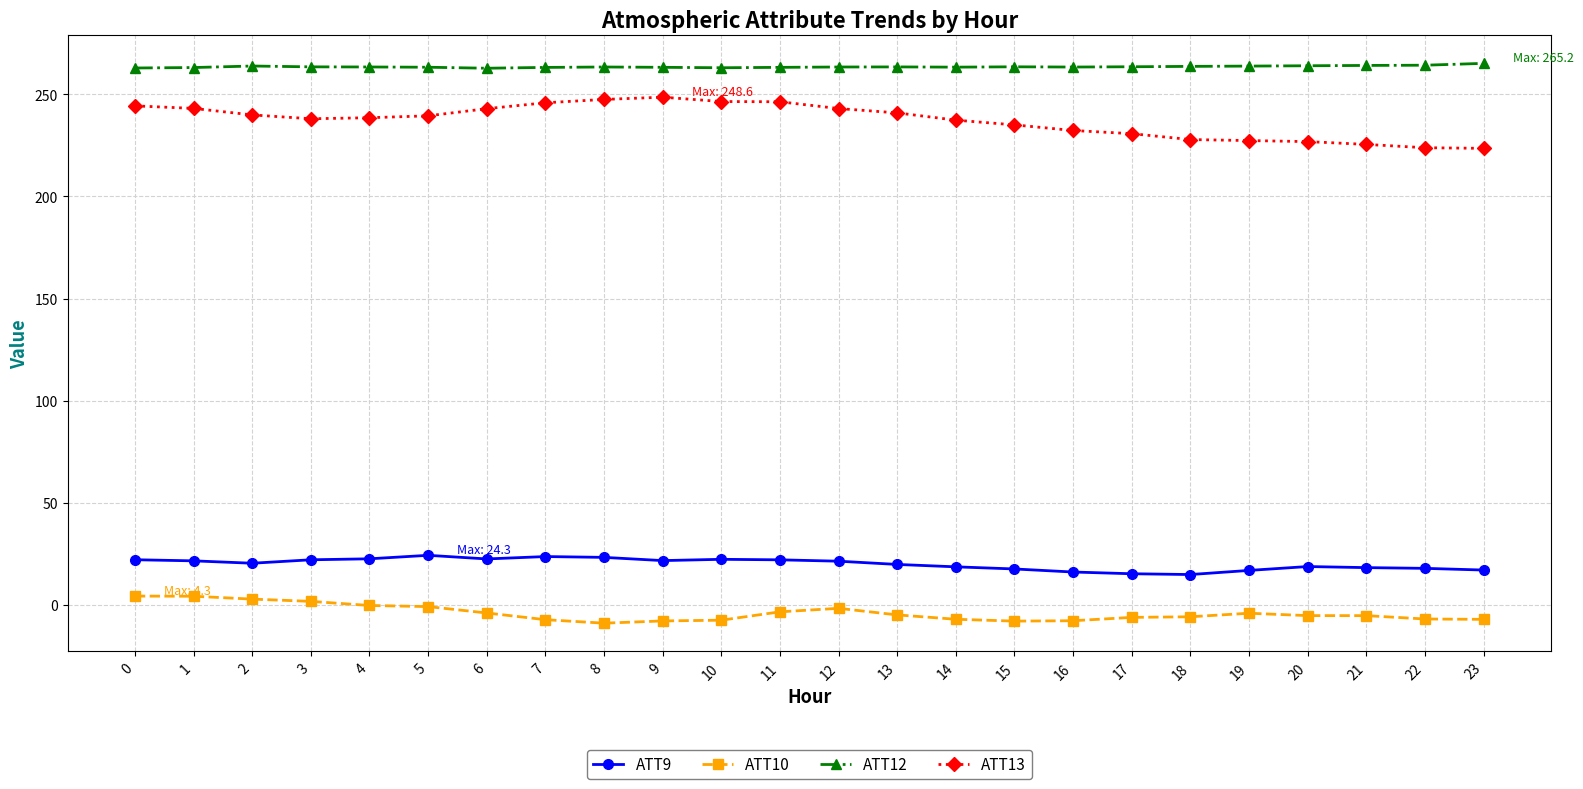

True or false: ATT13 has a value of 238.1 at 3.

True